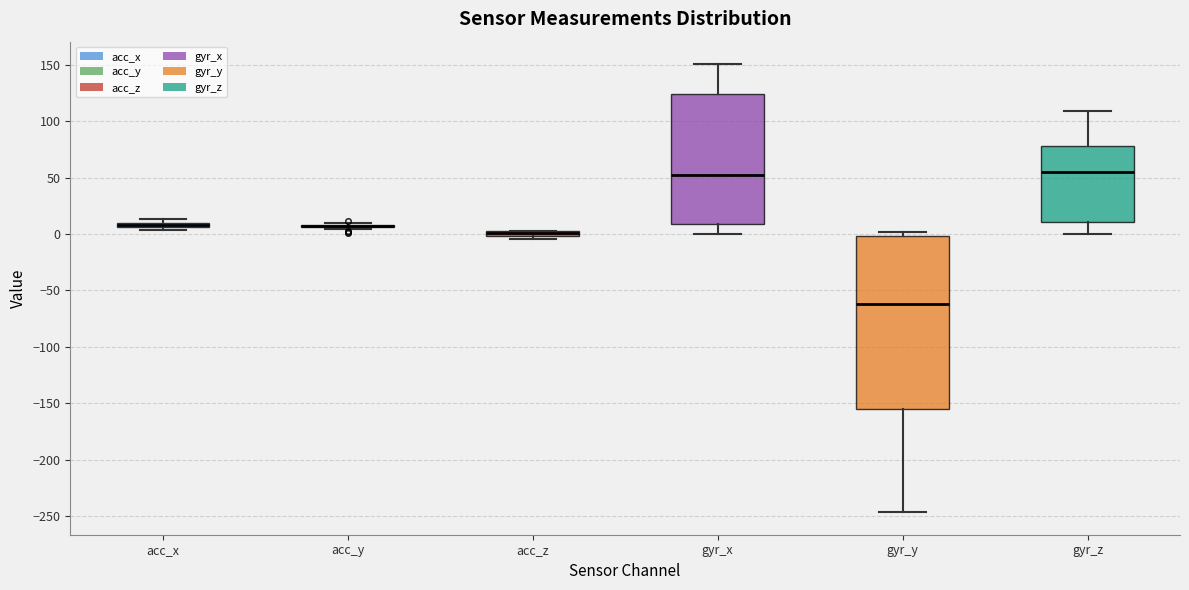

Which box is the tallest, from its lower edge to its upper edge?

gyr_y